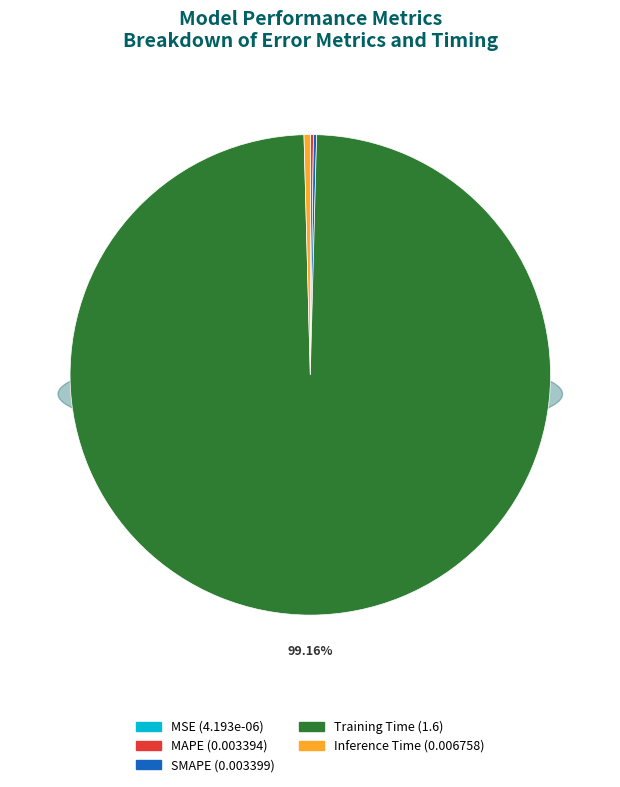

Combined, what portion of the pie is SMAPE and Training Time?

99.4%